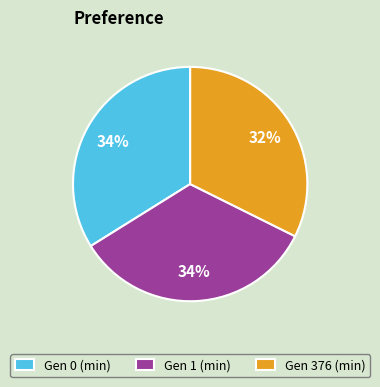

Is the sum of Gen 376 (min) and Gen 0 (min) greater than half?

Yes